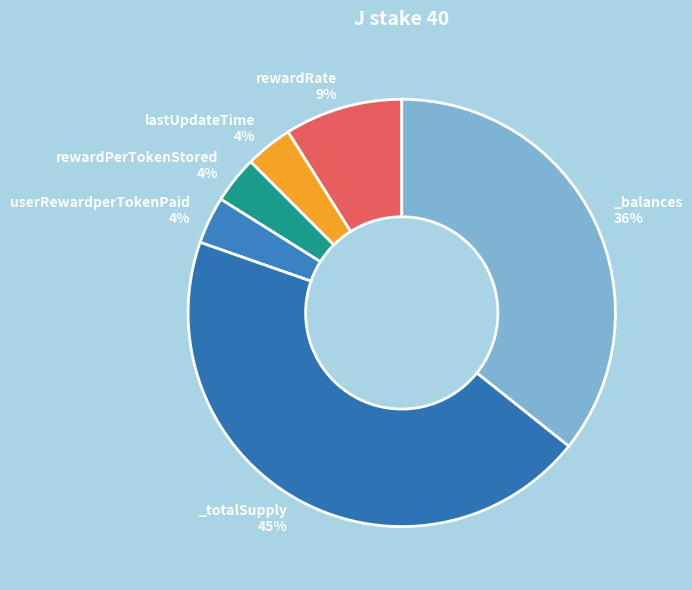

How many slices are in this pie chart?

6